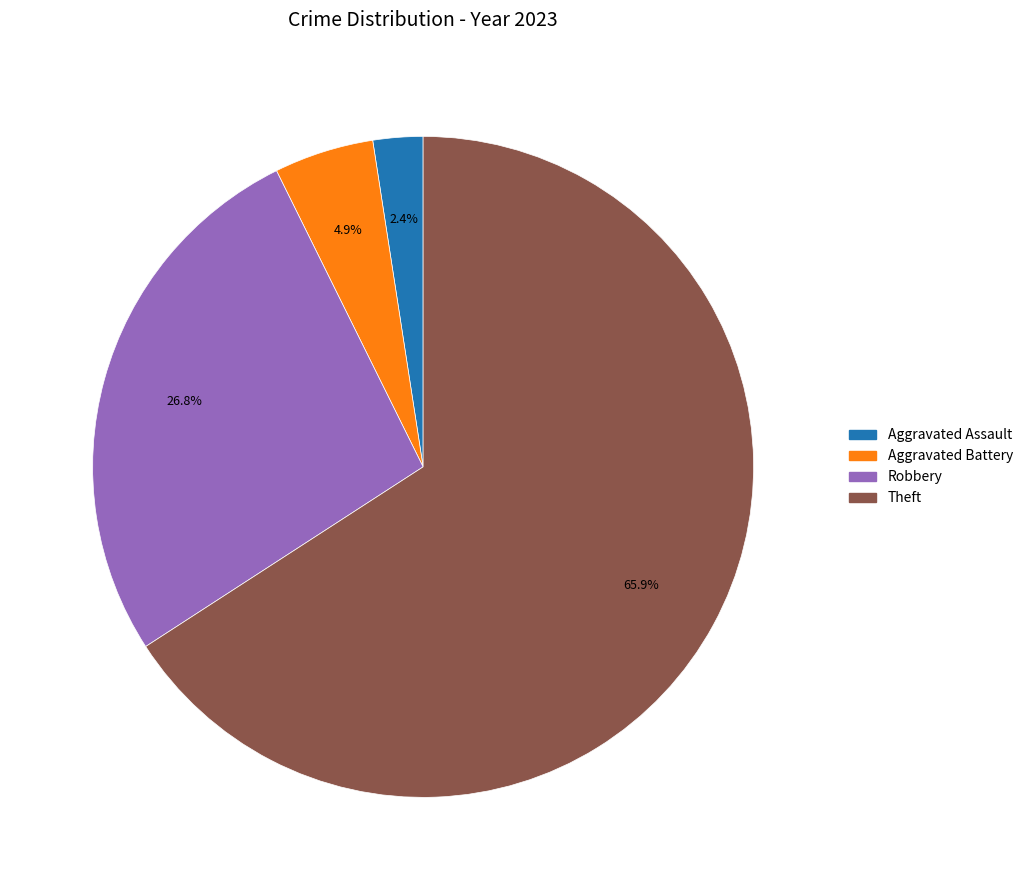

Is there any slice that represents more than half of the pie?

Yes